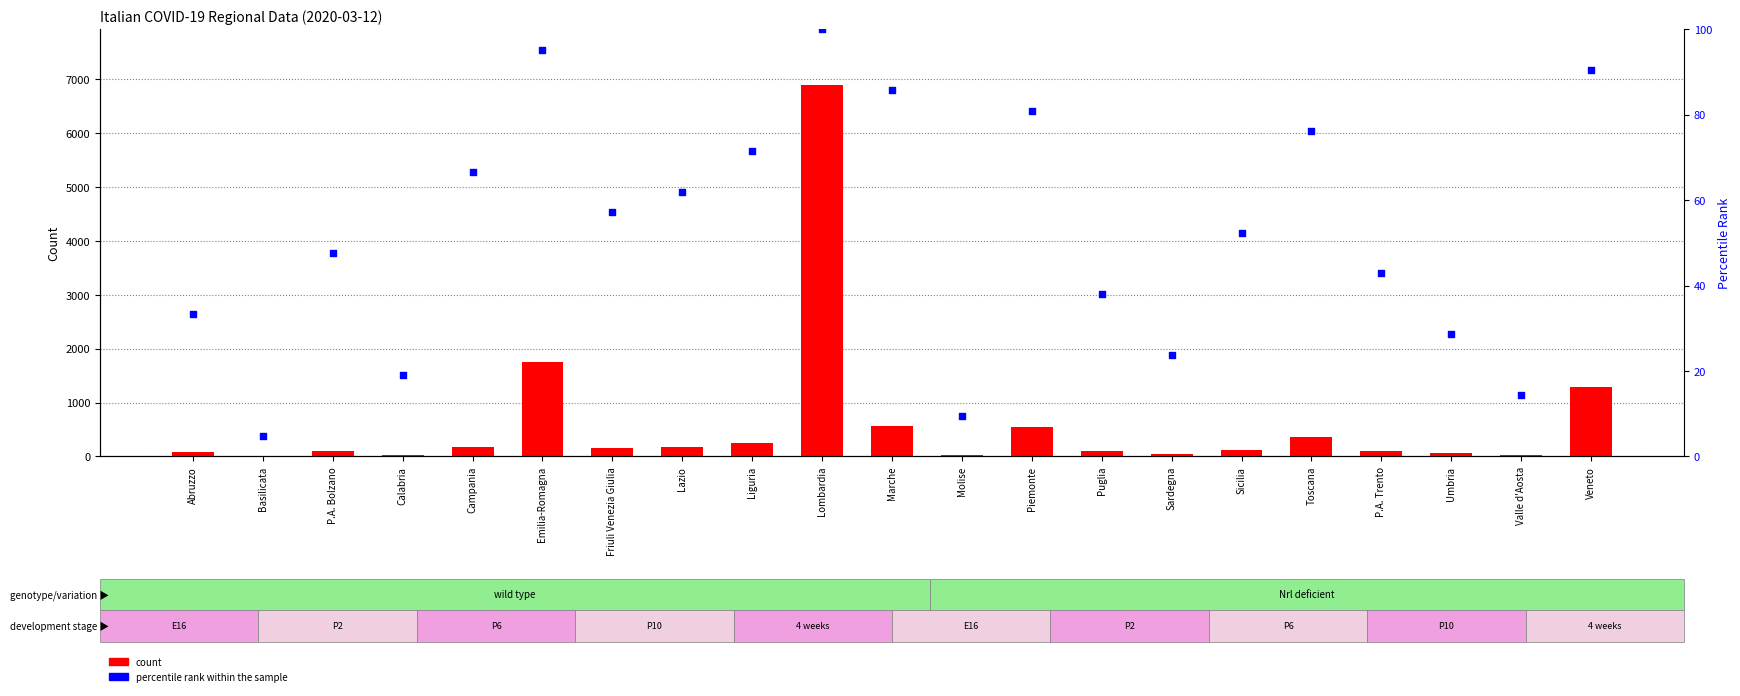

At how many categories does at least one series exceed 681?

3